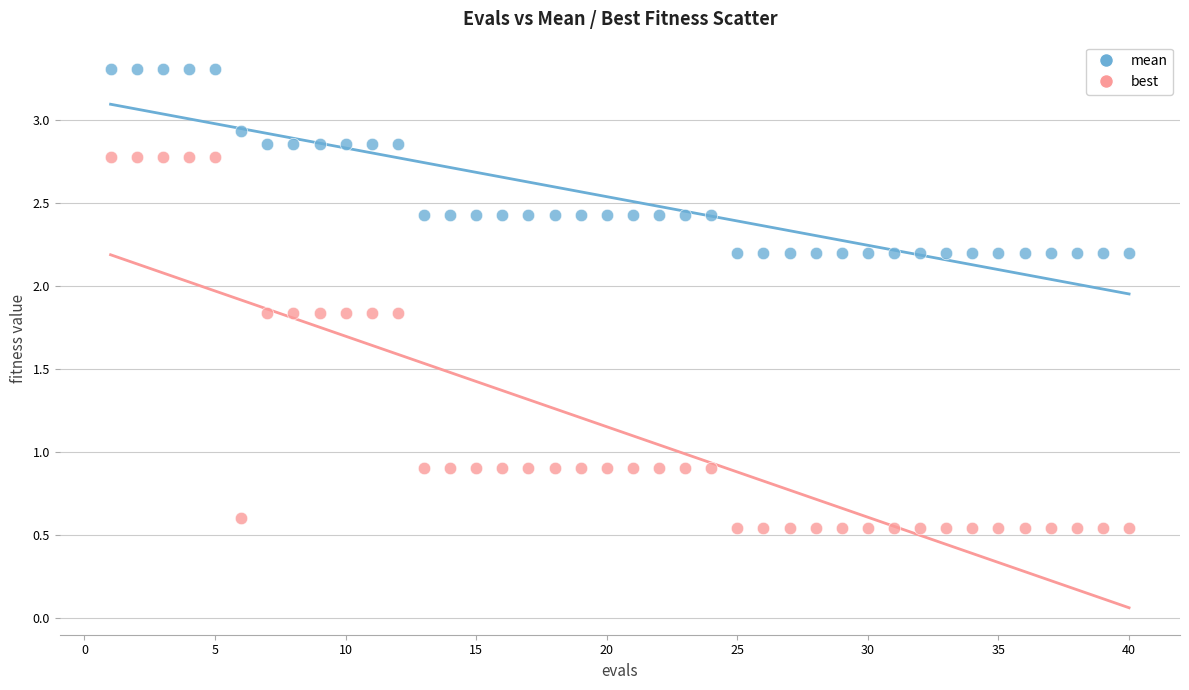

Which series has the largest Y range (max minus min)?

best